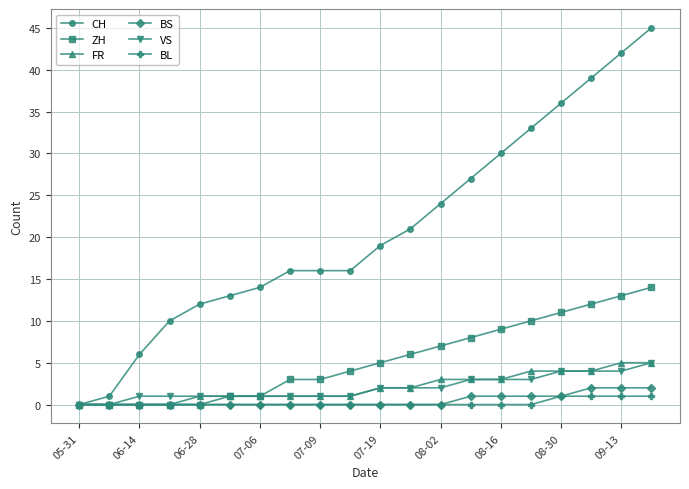

What is the highest value of the BL series?

1